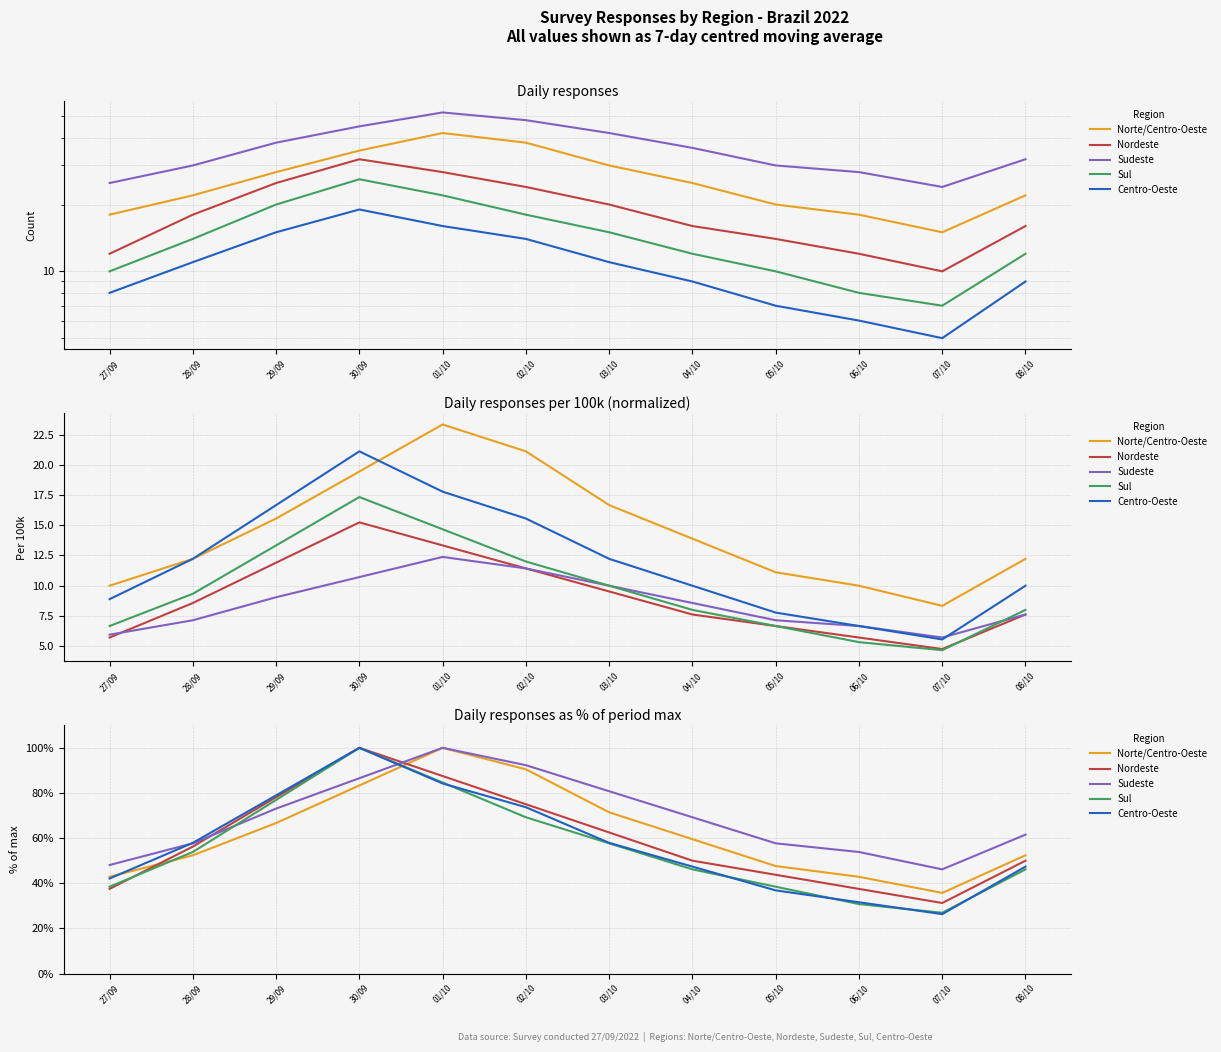

Which series has the widest spread of values?

Centro-Oeste